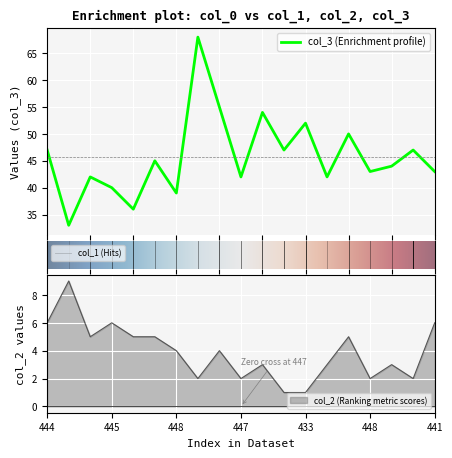

What is the total value across all series at 441?

48